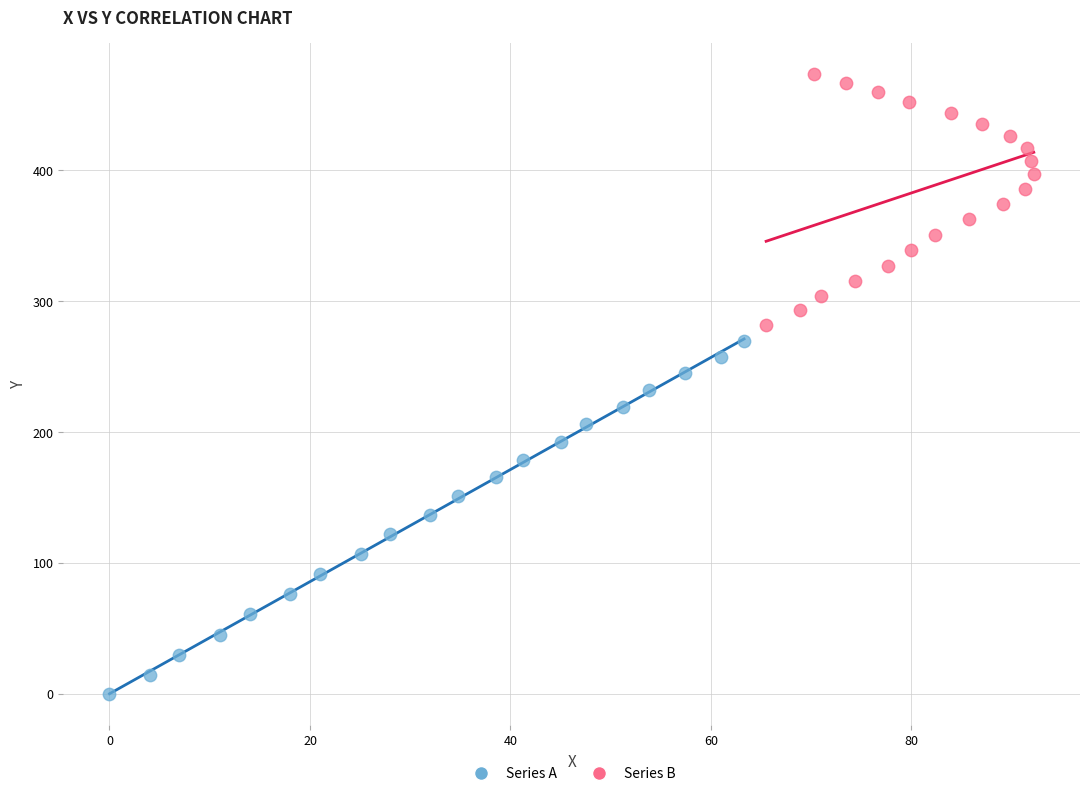

Which series contains the lowest Y value?

Series A